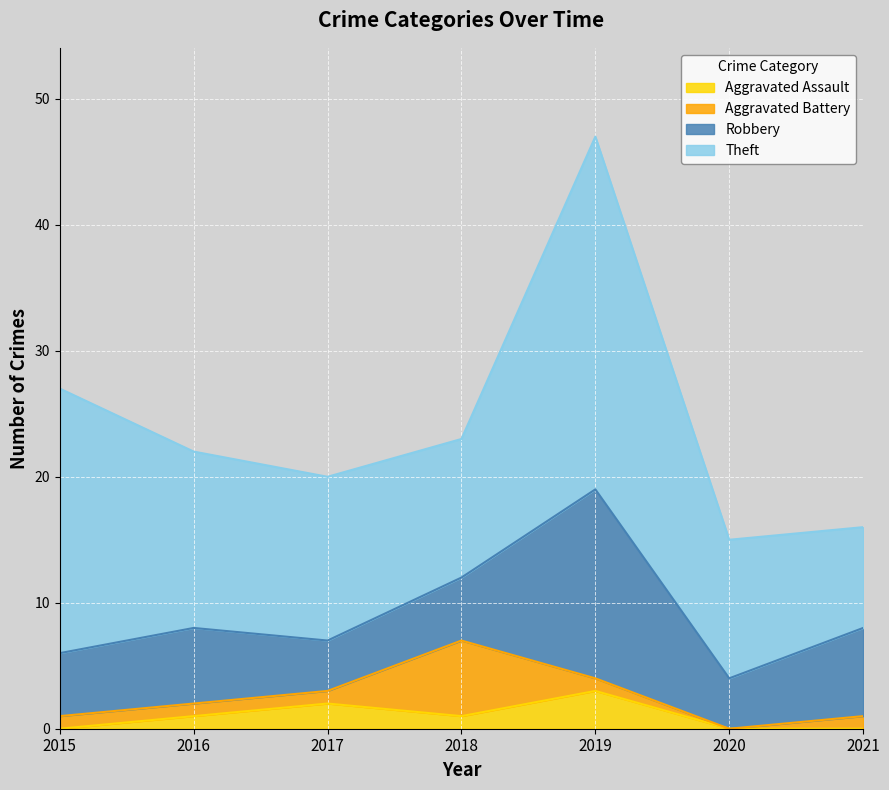

List the series in order of their peak value, lowest first.

Aggravated Assault, Aggravated Battery, Robbery, Theft